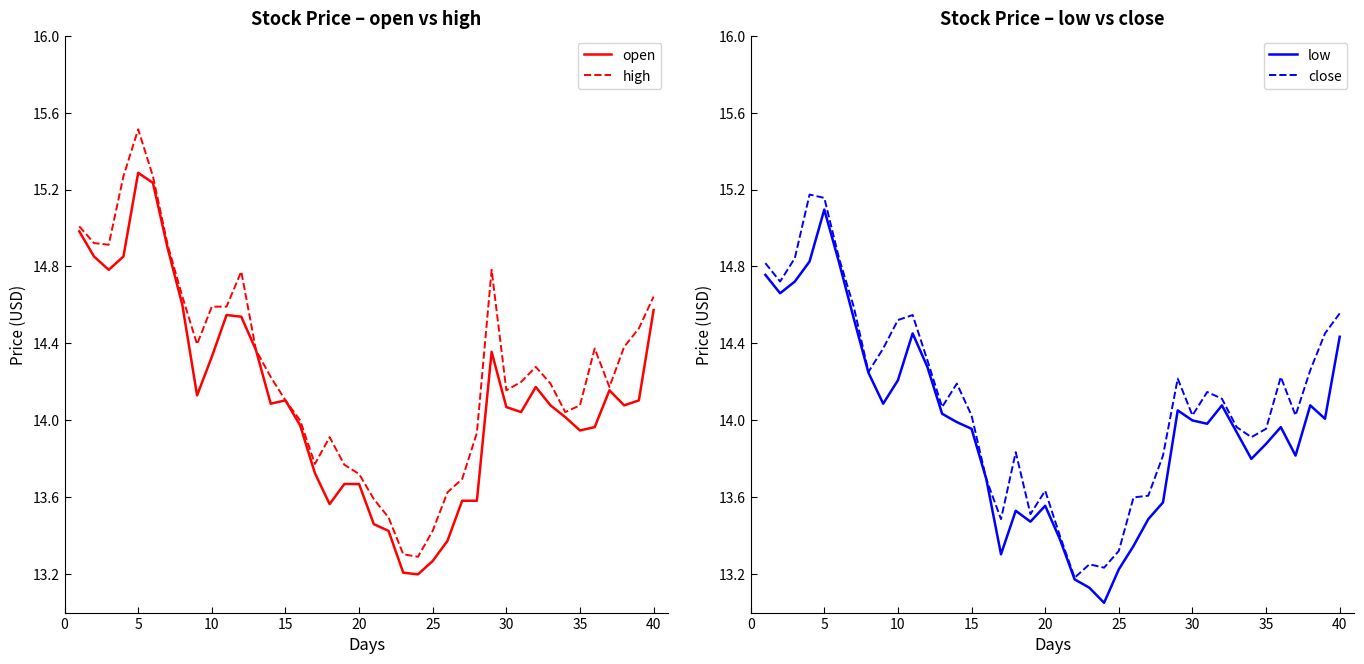

Is it true that close equals 14.0 at 15?

True